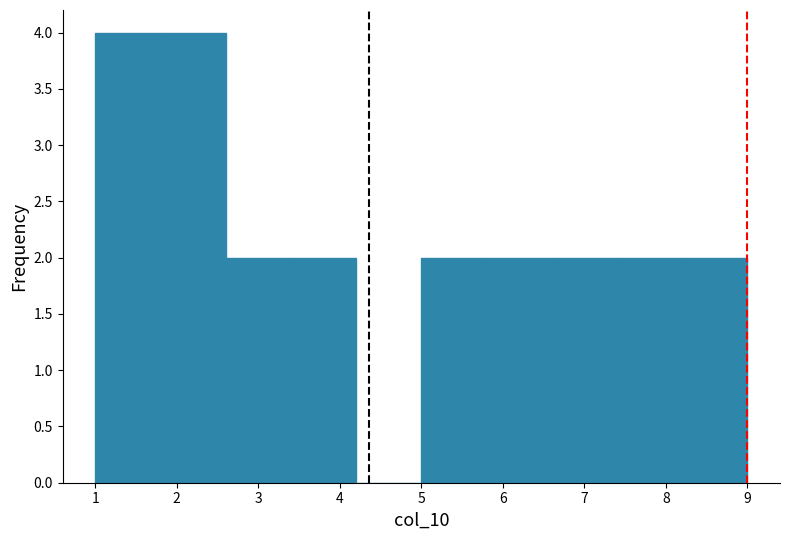

Reading left to right, transcribe this chart: for each bar, give the range it covers on the x-axis and its height. The values are not printed on the chart, so give them approximately, as read against the axis.

1.0 to 1.8: 4
1.8 to 2.6: 4
2.6 to 3.4: 2
3.4 to 4.2: 2
4.2 to 5.0: 0
5.0 to 5.8: 2
5.8 to 6.6: 2
6.6 to 7.4: 2
7.4 to 8.2: 2
8.2 to 9.0: 2